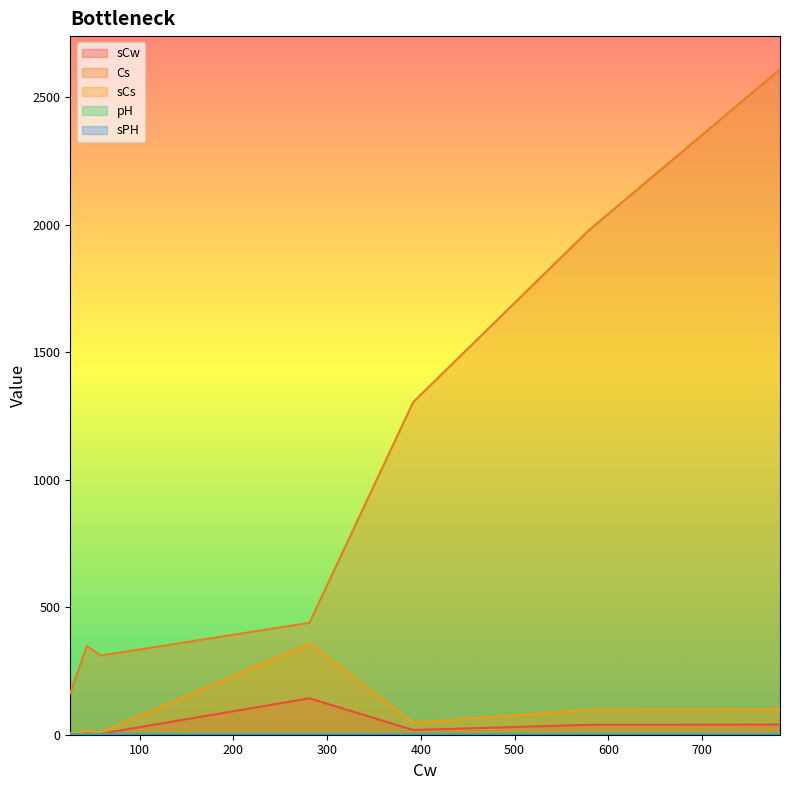

Which series has the largest range (max minus min)?

Cs